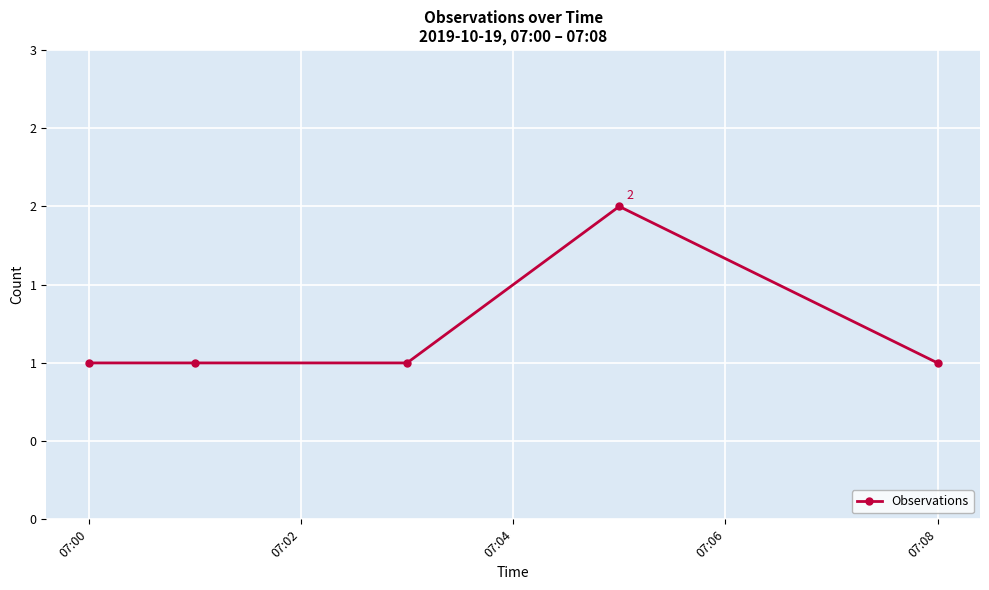

True or false: the data has more than 0 interior local peaks.

True